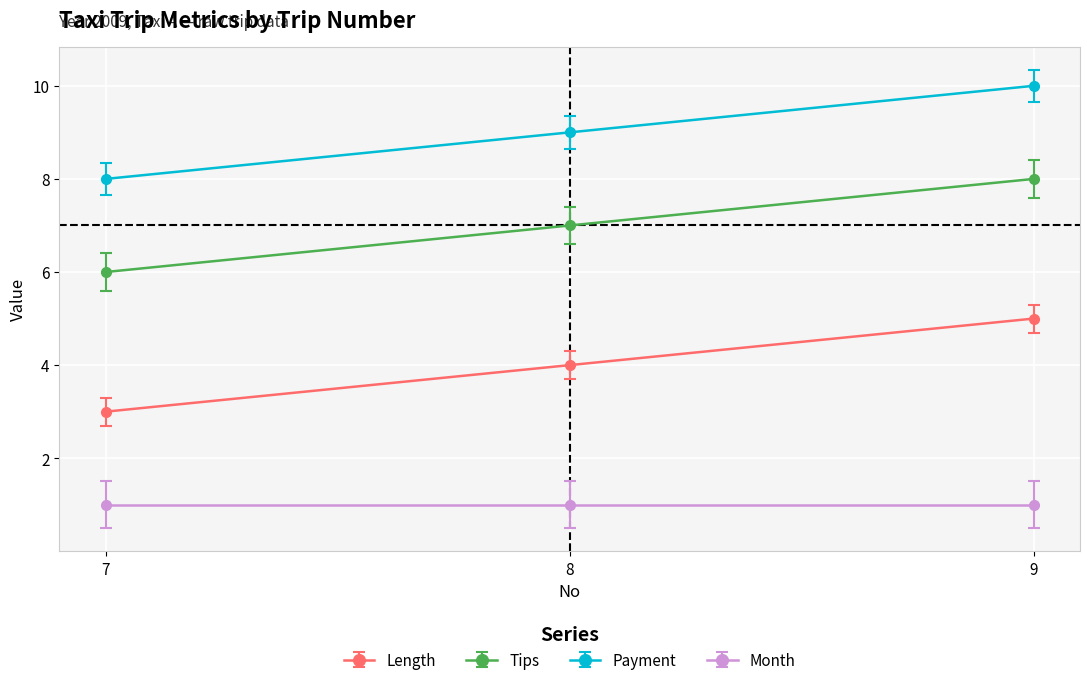

What is the value of the Month point at the 2nd from the left?

1